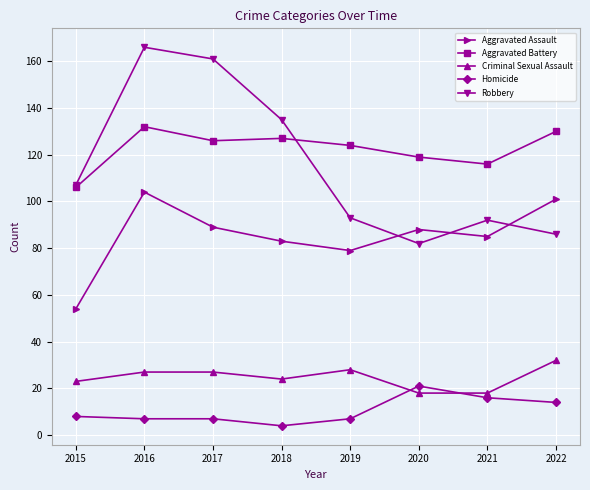

What is the value of the Aggravated Assault point at the 2nd from the left?

104